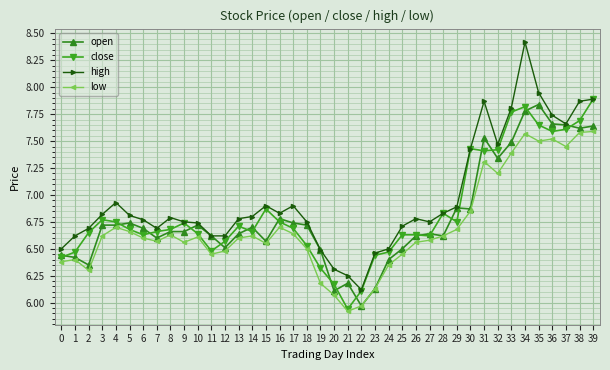

What are all the series names shown in the legend?

open, close, high, low